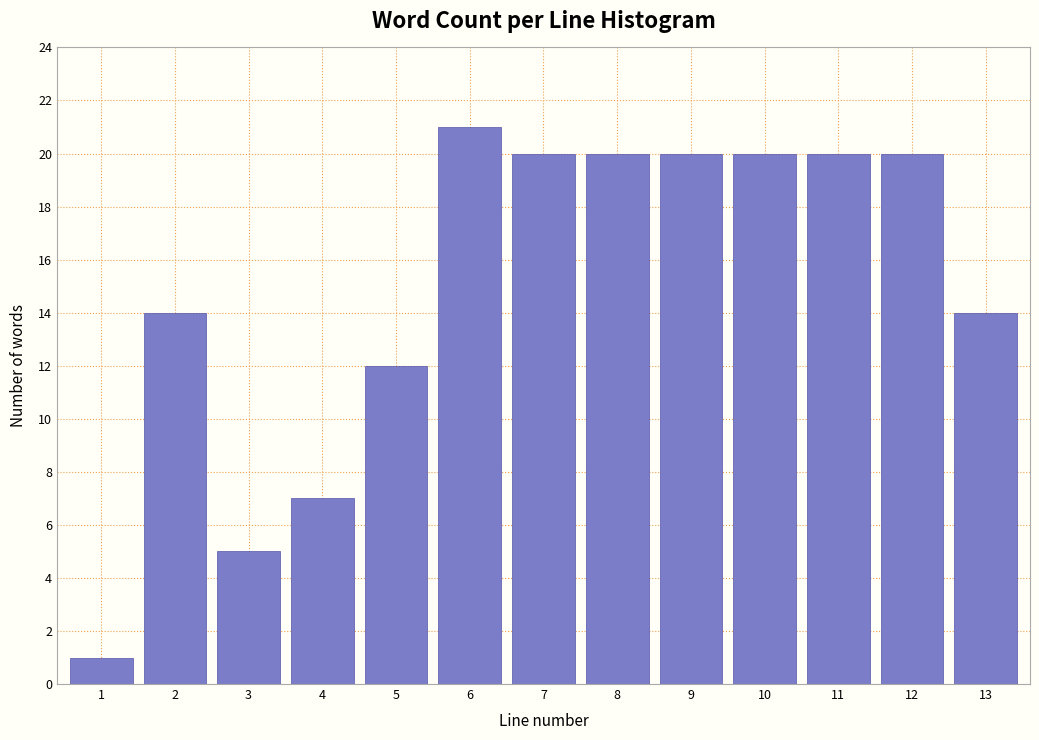

Reading right to left, extract all data points from this chart.

14	20	20	20	20	20	20	21	12	7	5	14	1